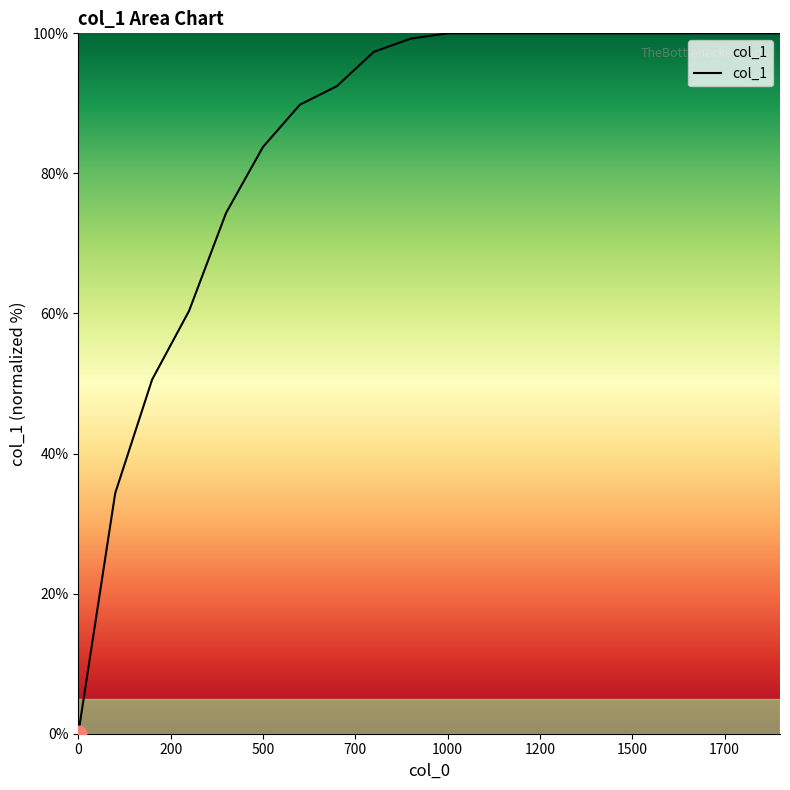

What is the maximum value shown in the chart?

100.0